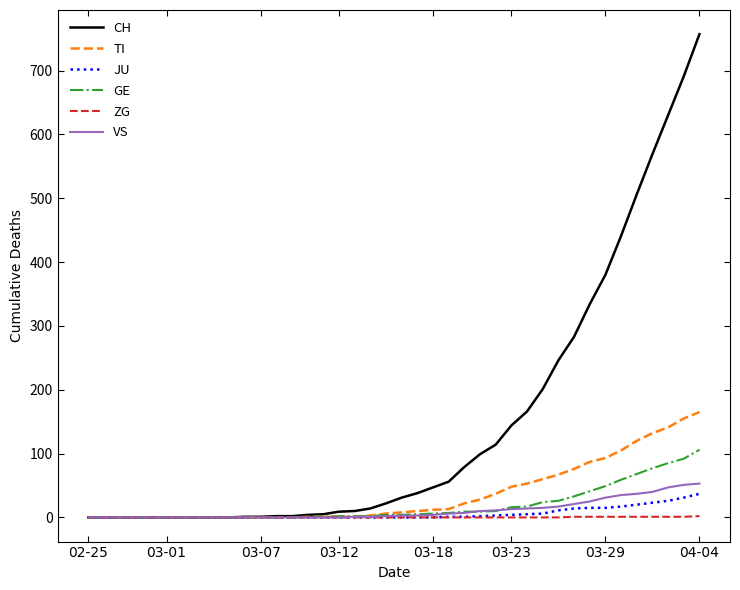

Which series has the widest spread of values?

CH